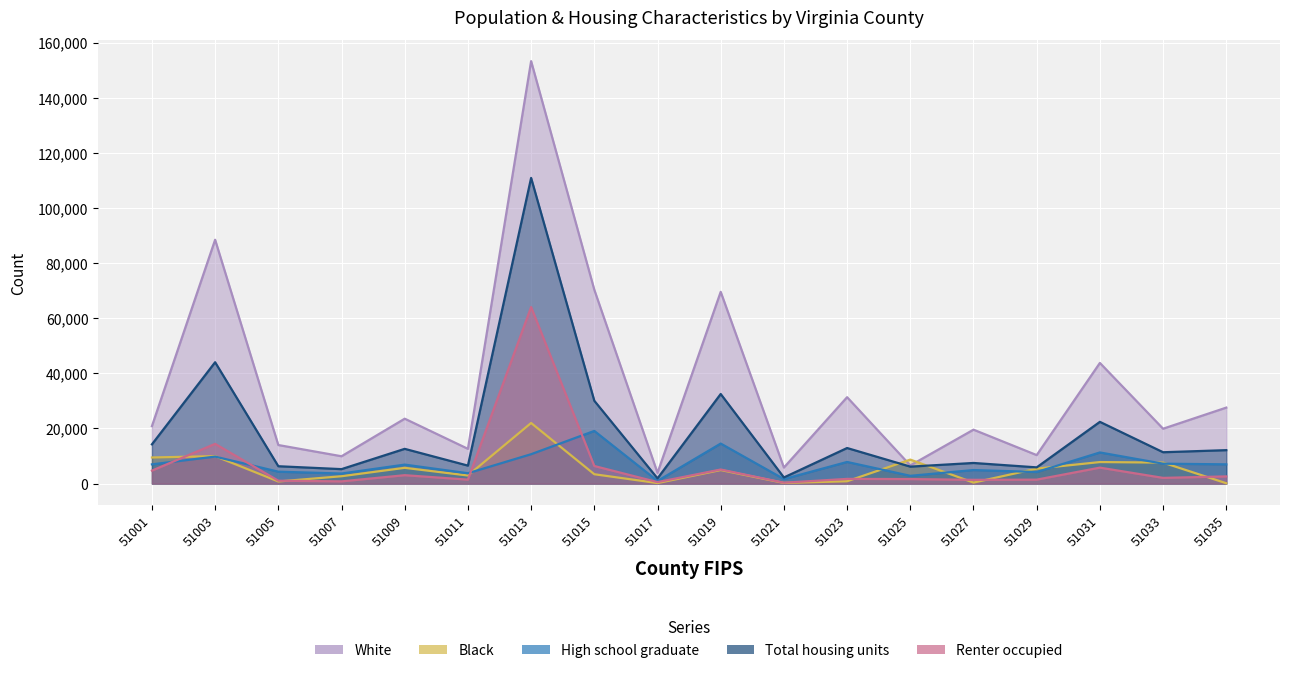

Reading right to left, extract all data points from this chart.

White: 27572	19919	43776	10348	19571	6596	31350	5831	69564	3909	70321	153250	12621	23551	9928	14000	88455	20860
Black: 139	7624	7823	5429	373	8714	858	251	4925	202	3407	21994	2943	5726	2679	783	9966	9484
High school graduate: 6998	7234	11305	4215	4928	2834	7861	1651	14534	978	19116	10675	3768	6901	3664	4332	9804	6992
Total housing units: 12141	11387	22409	5898	7494	6165	12916	2235	32510	1905	30056	110887	6535	12615	5258	6309	44031	14252
Renter occupied: 2619	2084	5802	1446	1377	1651	1718	331	5120	550	6393	64045	1452	3065	820	1059	14427	4722